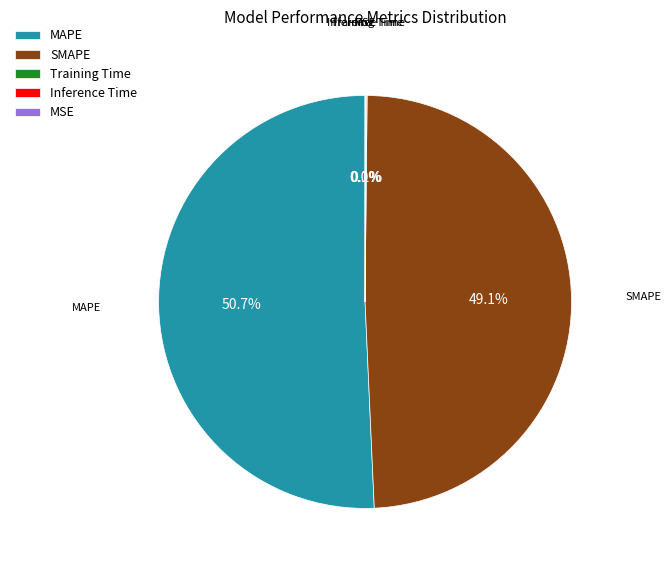

Which slice is the largest?

MAPE